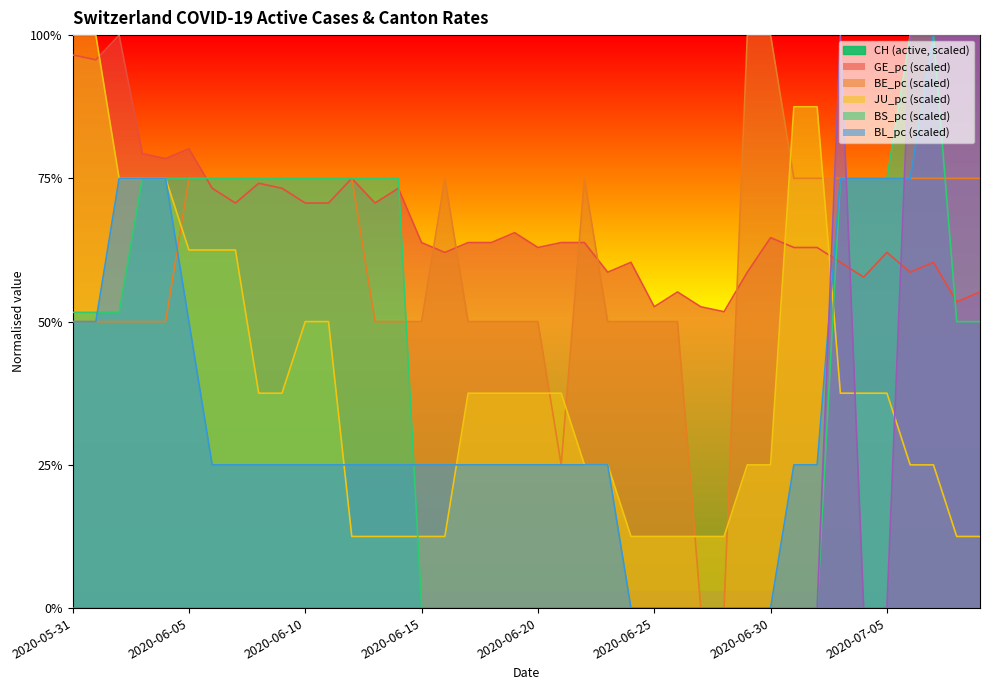

What value does the BS_pc series have at 2020-06-13?

0.2